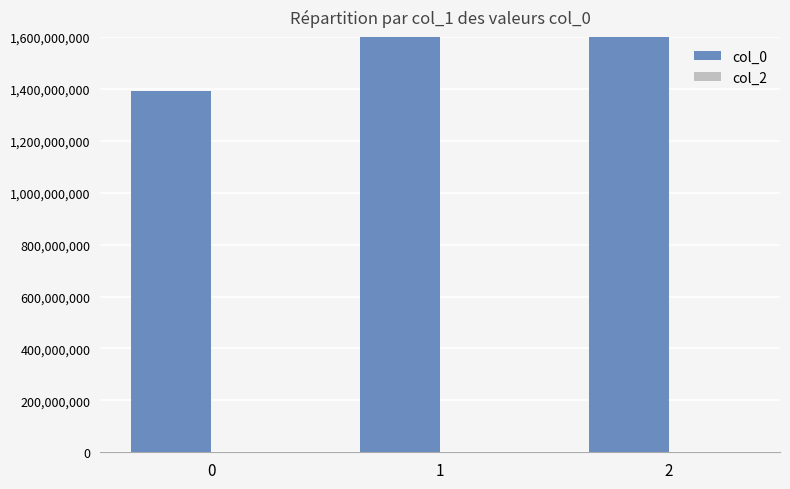

How many data points does each series have?

3